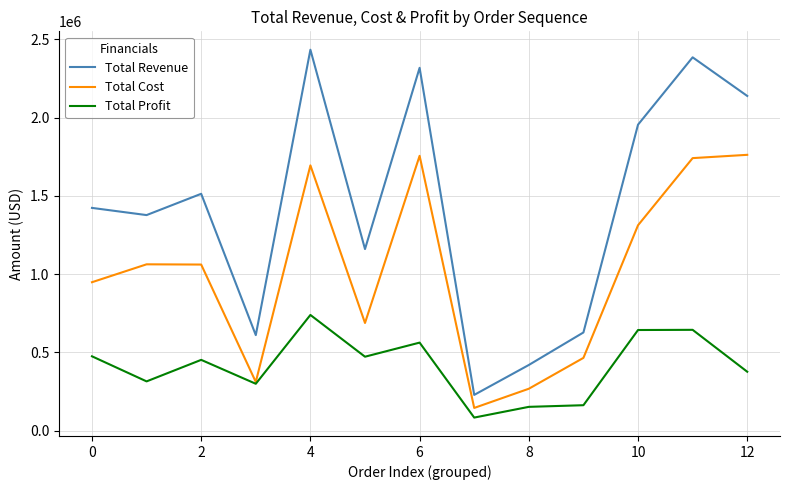

What is the maximum value for Total Cost?

1762031.4